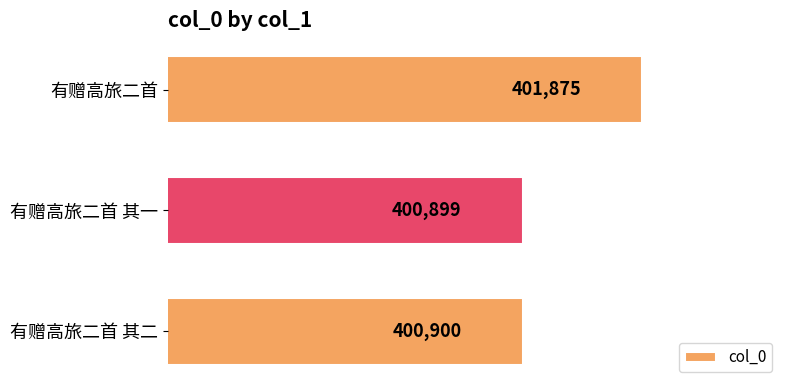

What is the sum of the values at 有赠高旅二首 其二 and 有赠高旅二首 其一?

801799